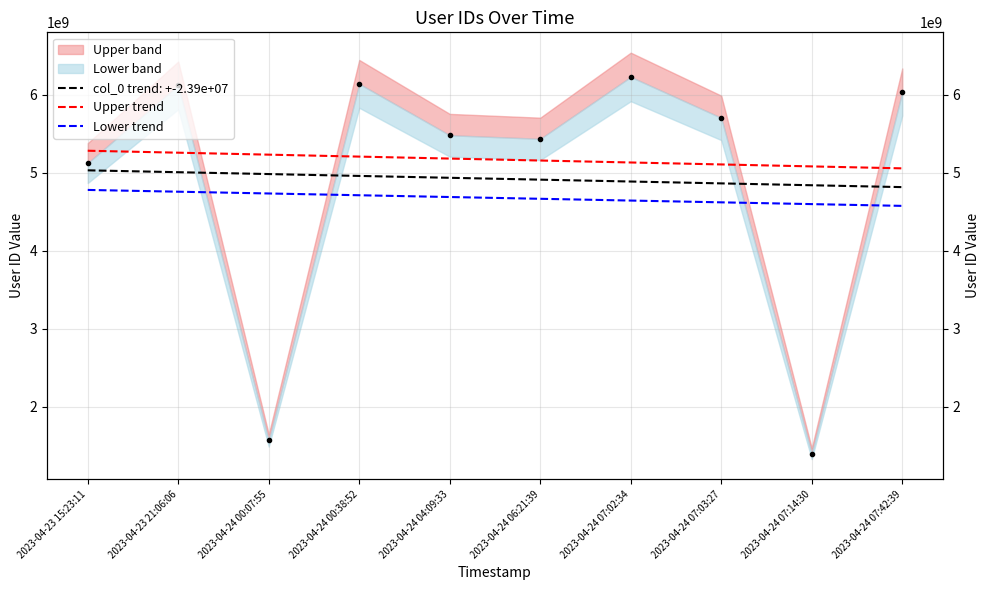

At which label does Upper trend reach its peak?

2023-04-23 15:23:11